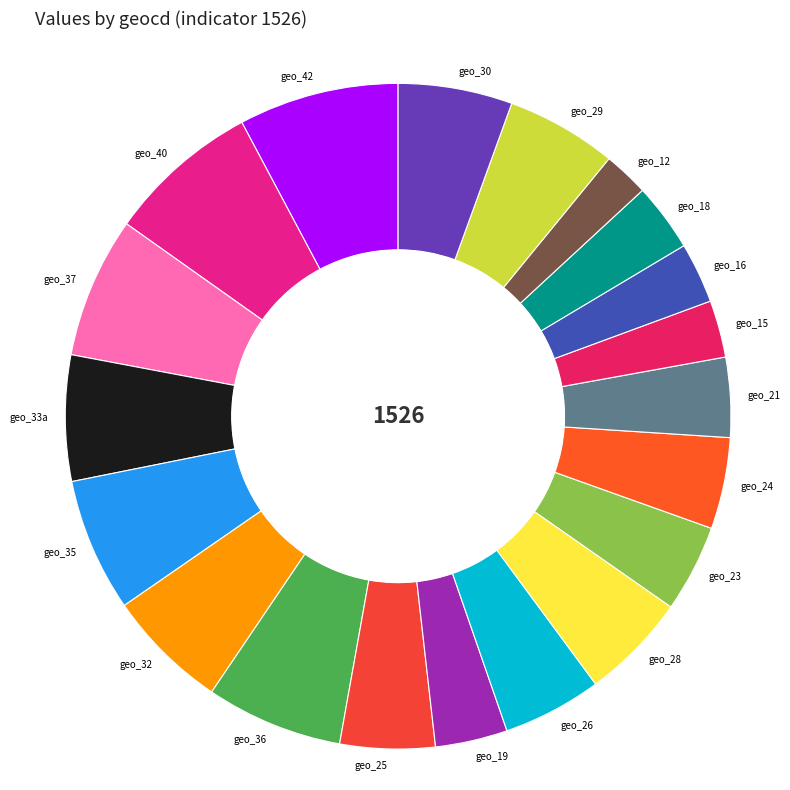

To the nearest percent, what is the average slice percentage?

5%